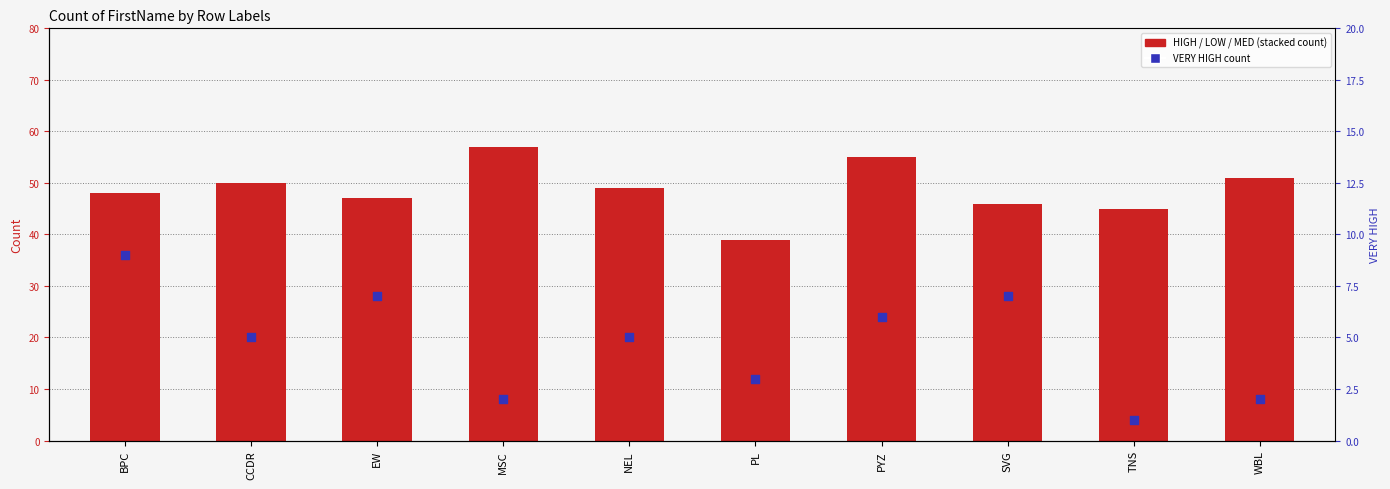

Which series contains the lowest Y value?

VERY HIGH